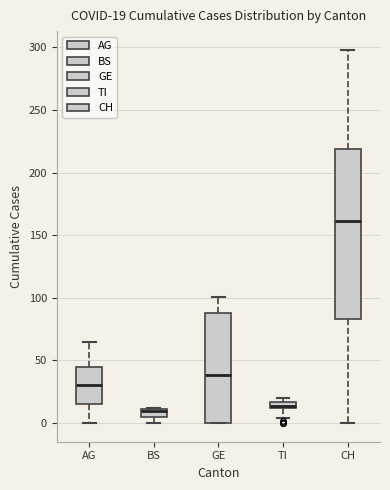

Comparing the boxes themselves (not the whiskers), which one is the tallest?

CH